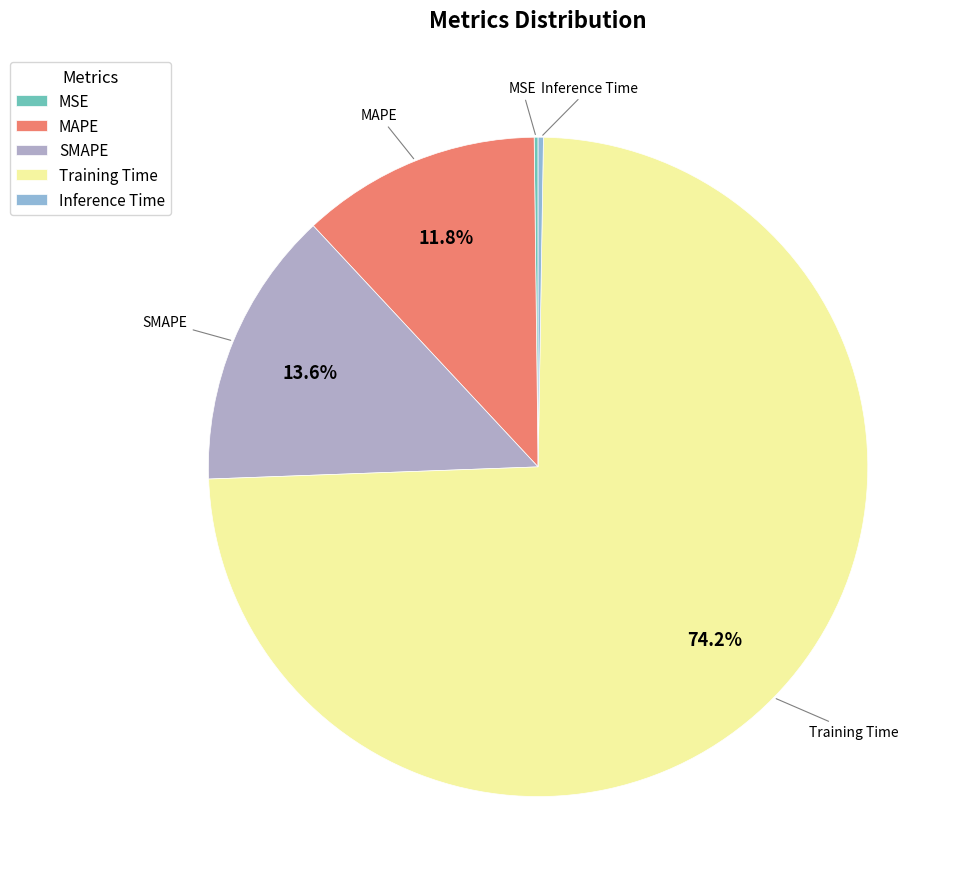

Which category has the biggest portion of the pie?

Training Time